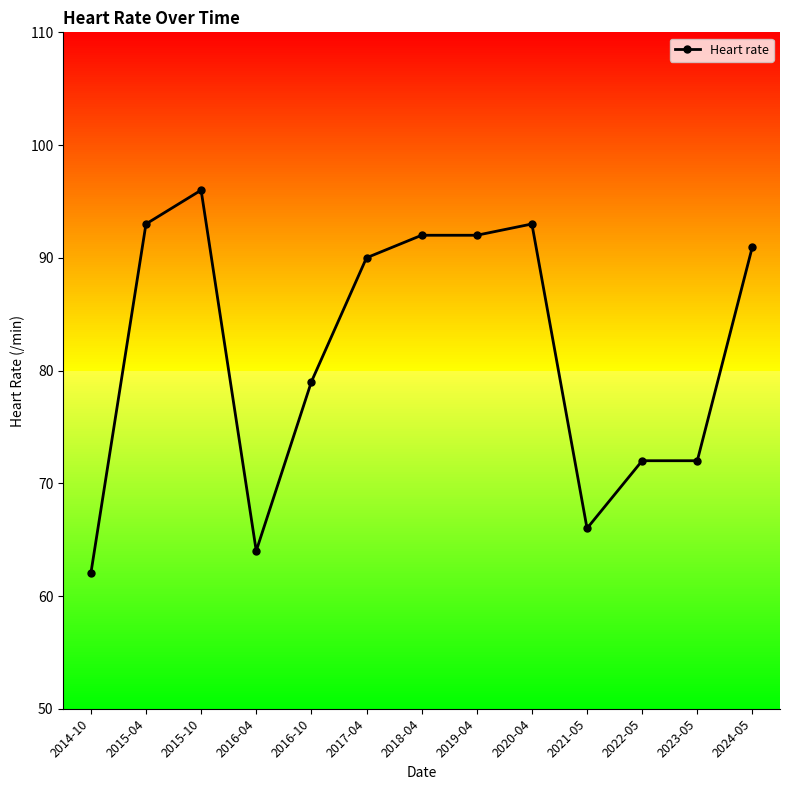

What is the label of the 8th point from the right?

2017-04